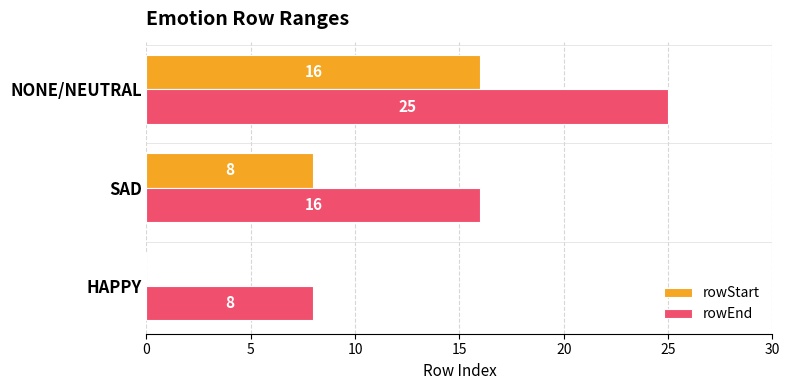

How many categories are shown in the chart?

3